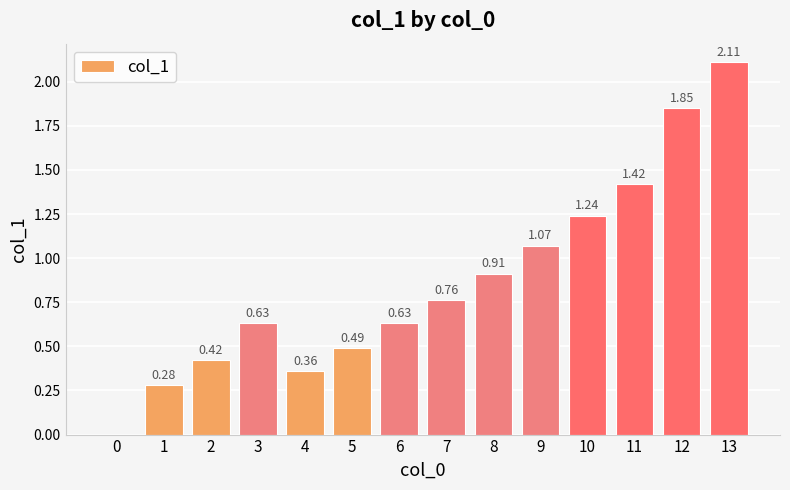

What is the change in value from 1 to 5?

+0.2